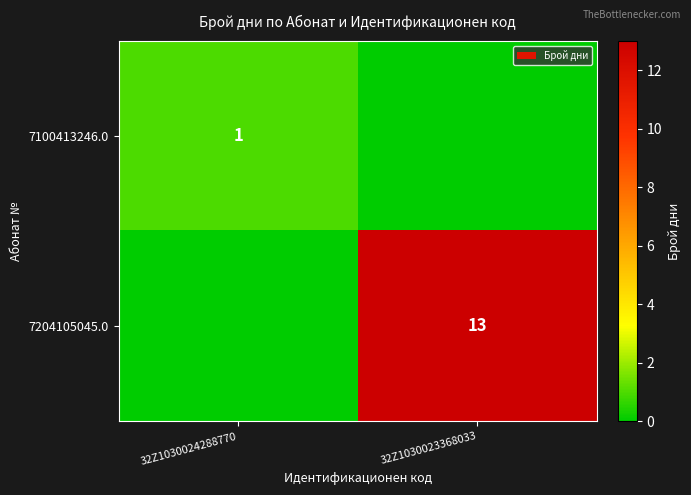

The 7100413246.0 series shows 0 at 32Z1030024288770. True or false?

False